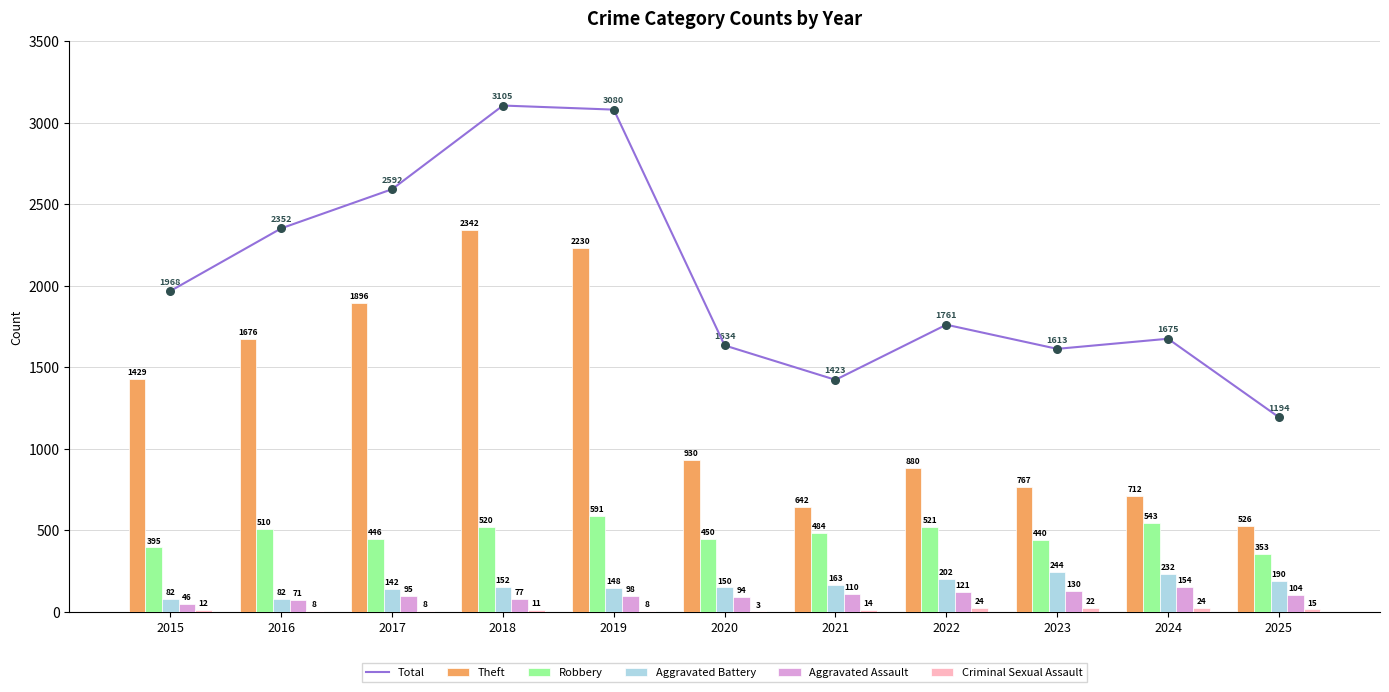

Which series reaches the maximum Y coordinate?

Total